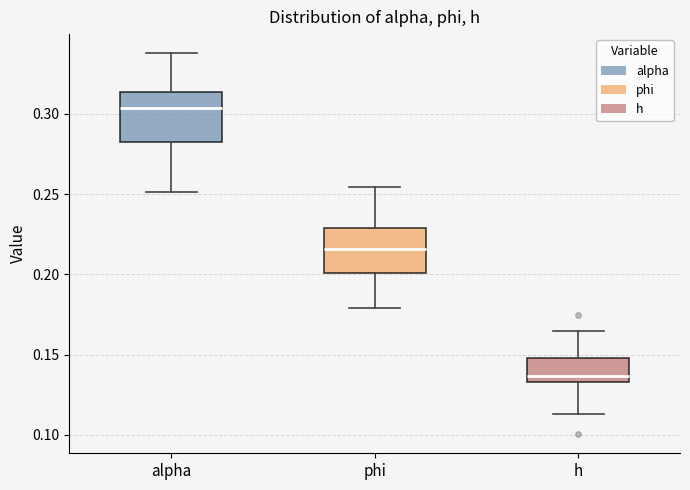

Where is the upper edge of the box for alpha on the y-axis? The values are not printed on the chart, so give them approximately, as read against the axis.

0.315